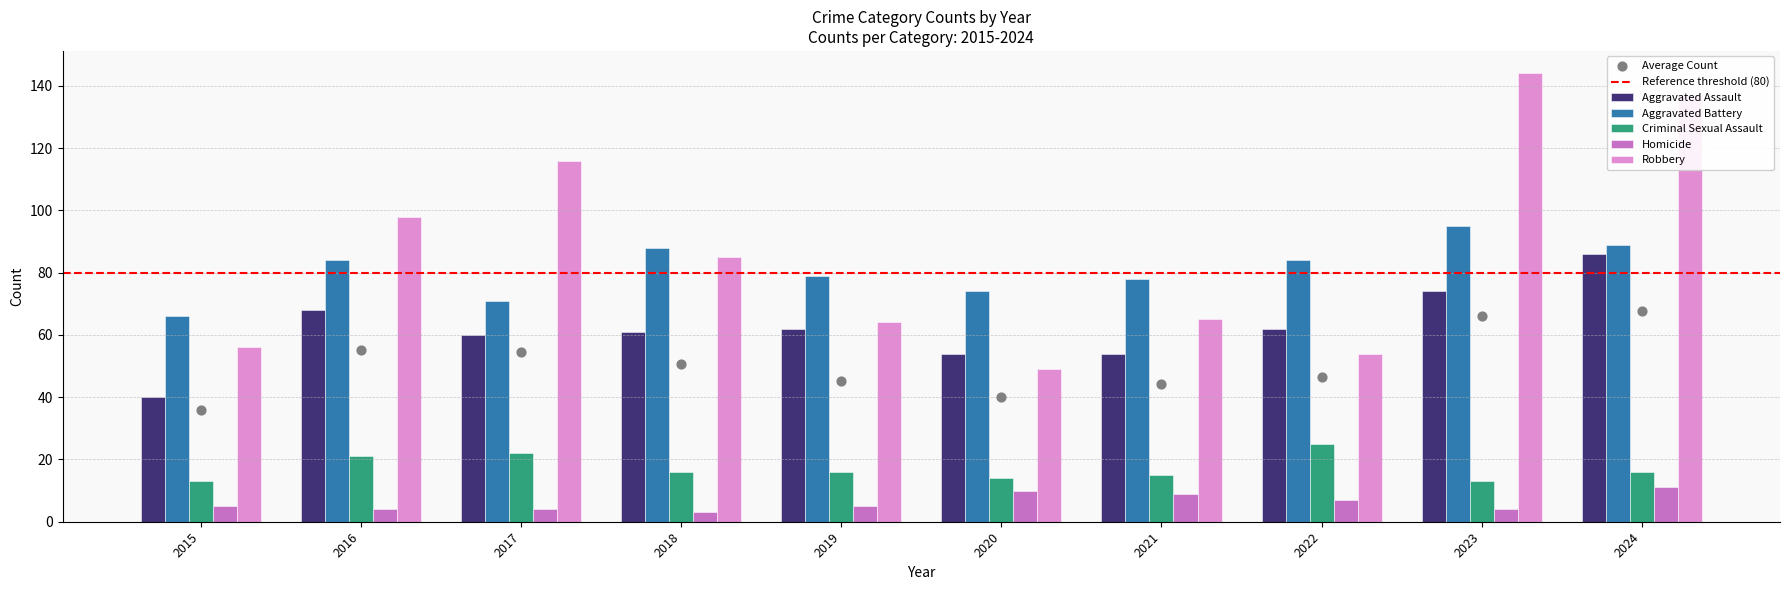

At which category is the sum across all series the highest?

2024